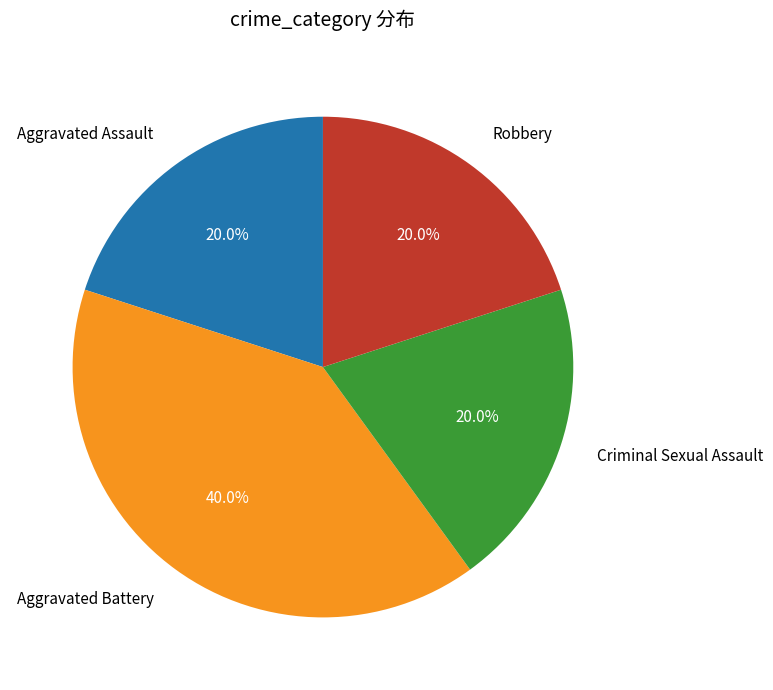

How many segments does this pie chart have?

4